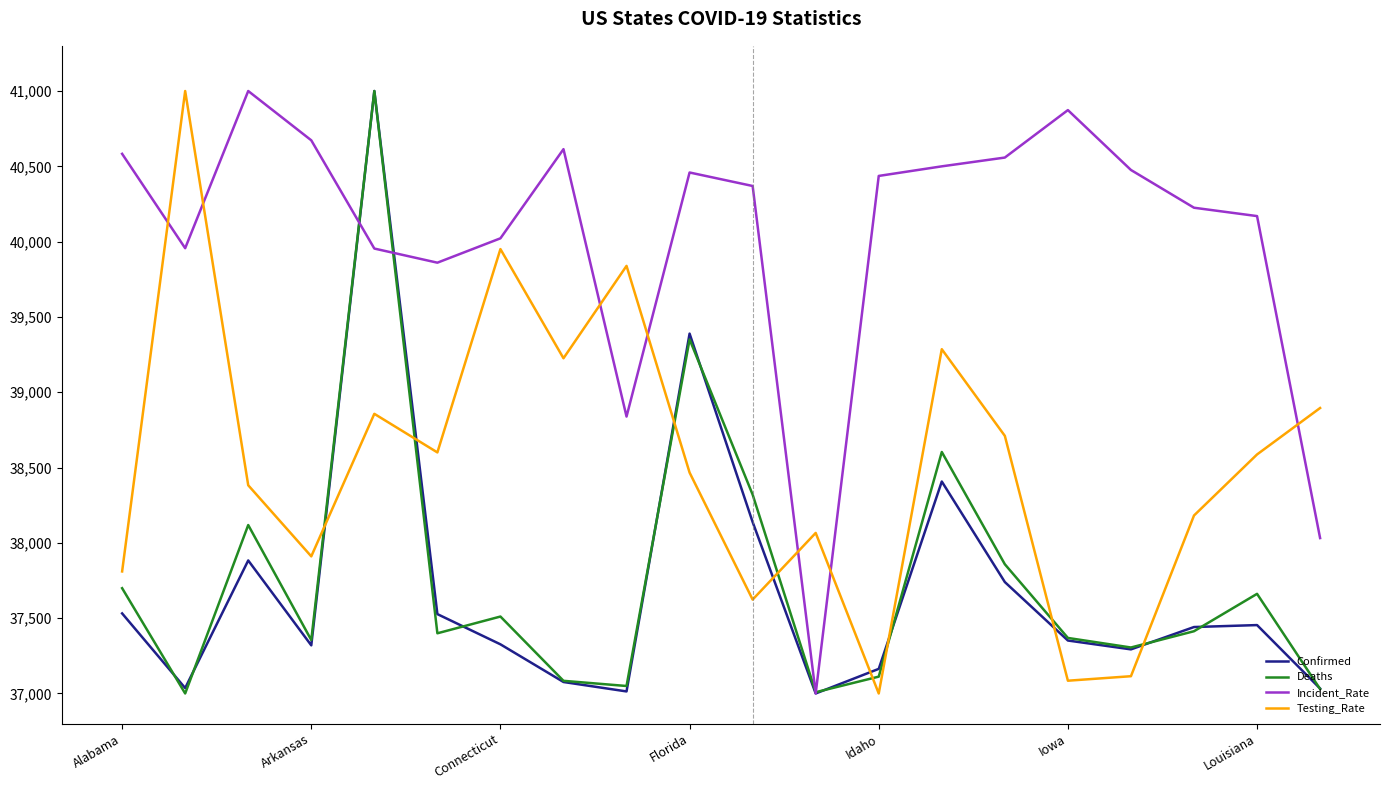

Which series ends up on top after the final intersection of Deaths and Incident_Rate?

Incident_Rate